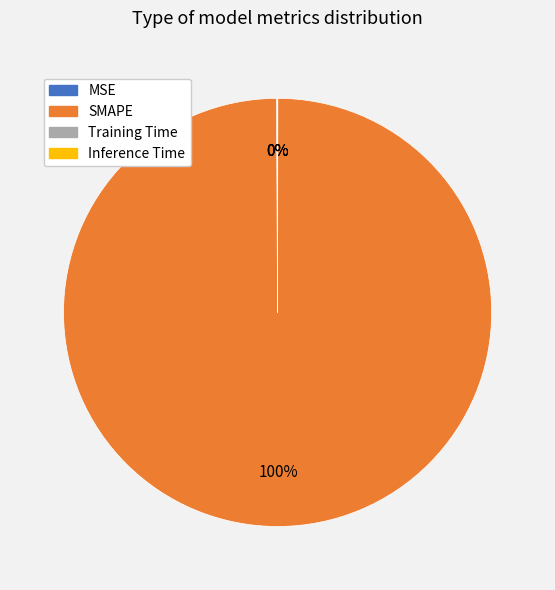

Is there a majority slice in this chart?

Yes